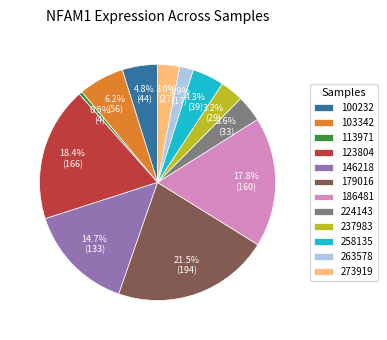

Count the number of slices in the pie.

12